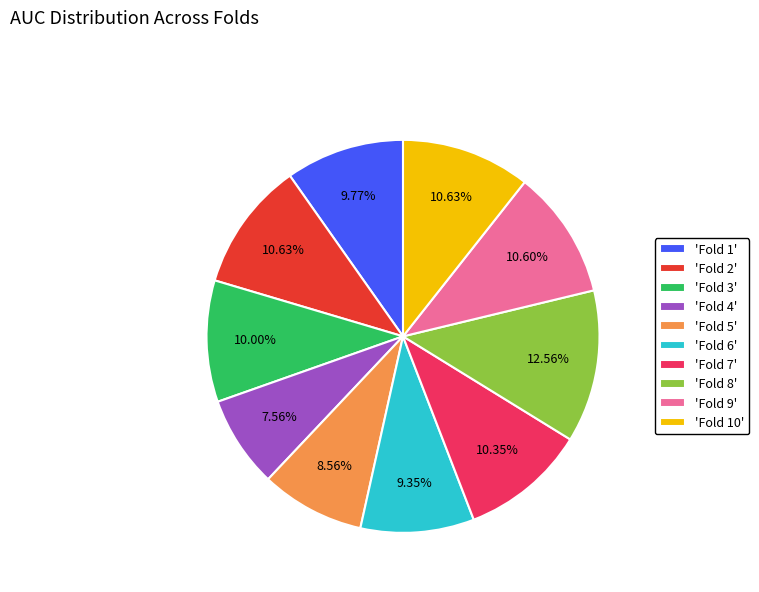

Between 'Fold 2' and 'Fold 5', which is larger?

'Fold 2'